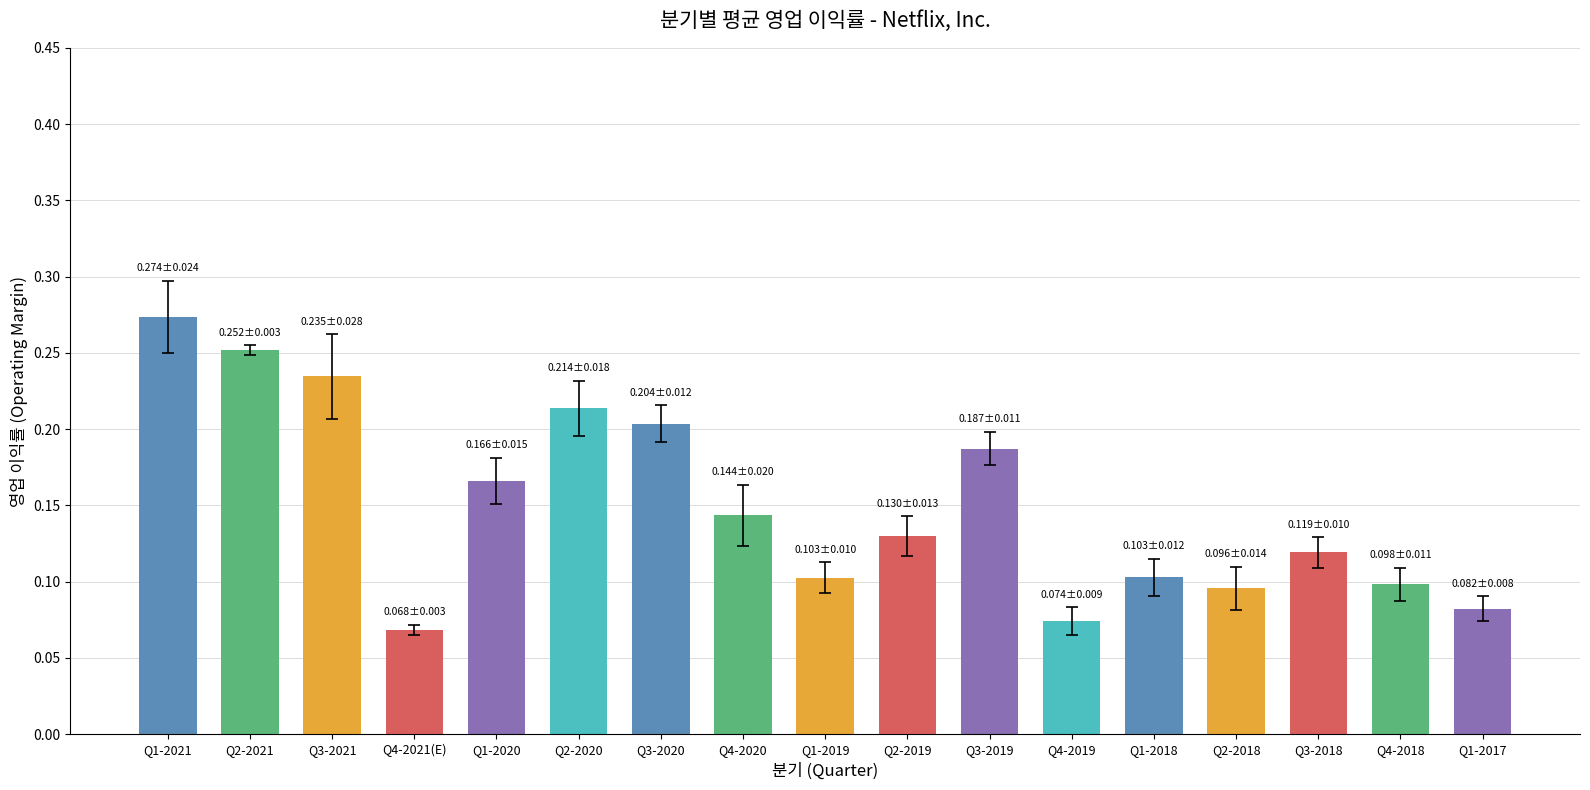

Is it true that the value at Q1-2017 is 0.1?

True